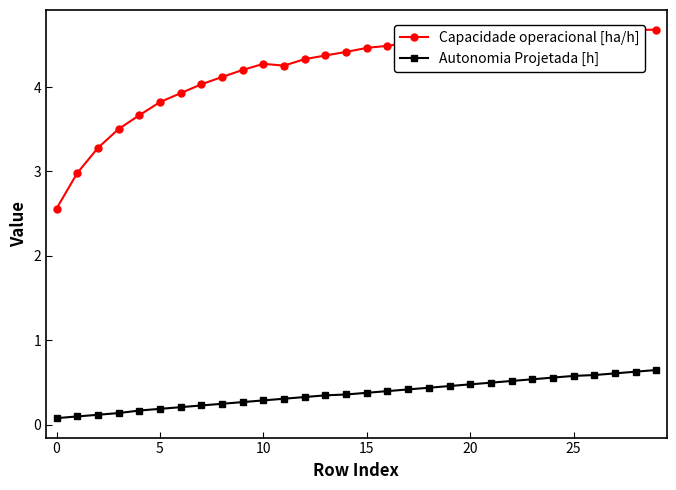

Which series has the largest total across all categories?

Capacidade operacional [ha/h]